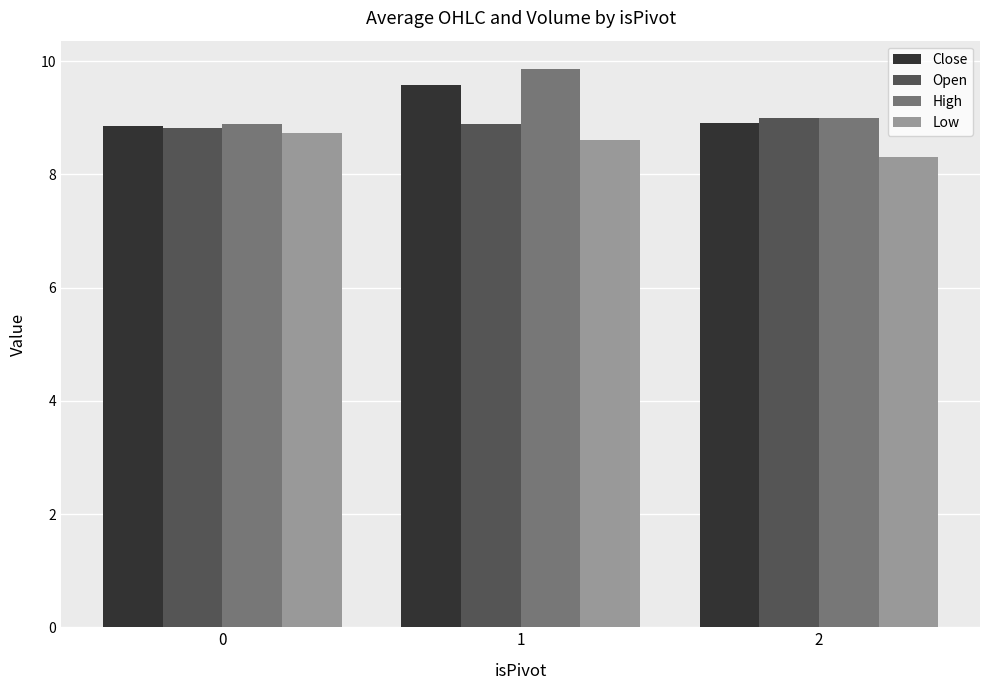

What is the value of the Low bar at the 3rd from the left?

8.3